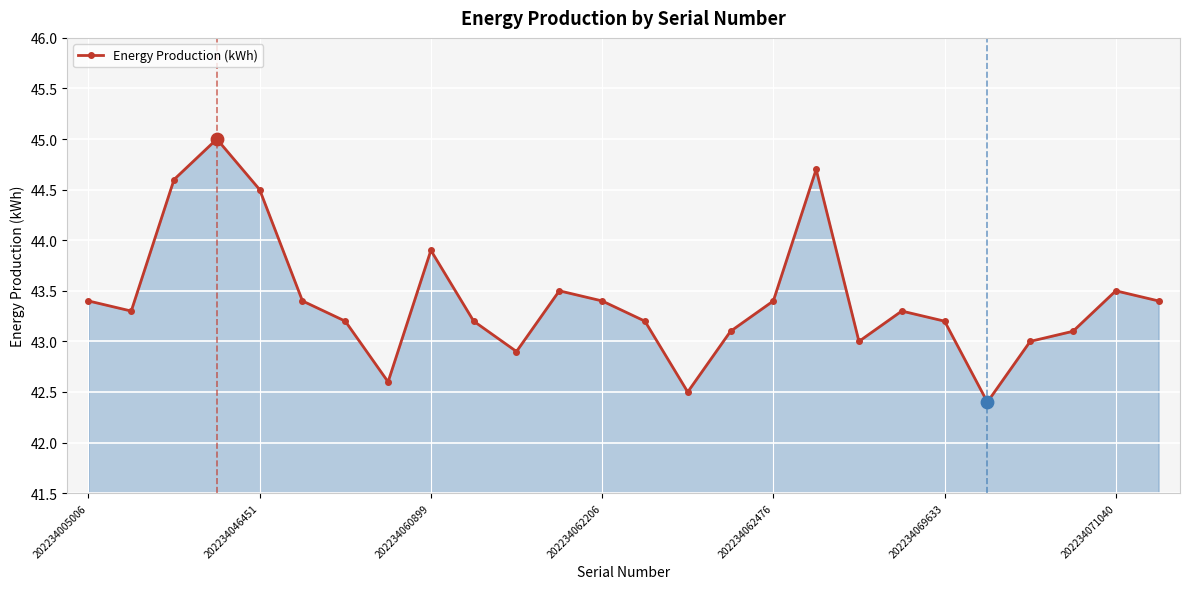

What is the average value?

43.4